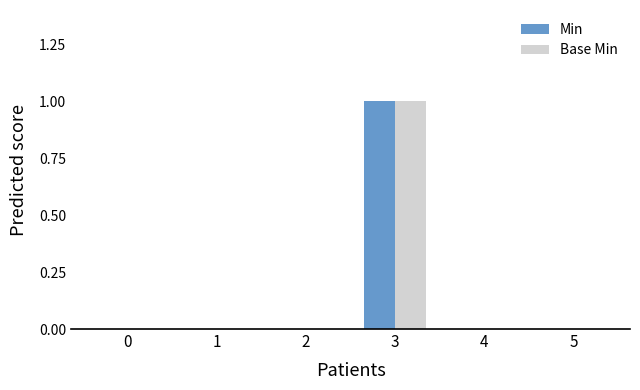

Is it true that Base Min equals 0 at 0?

True